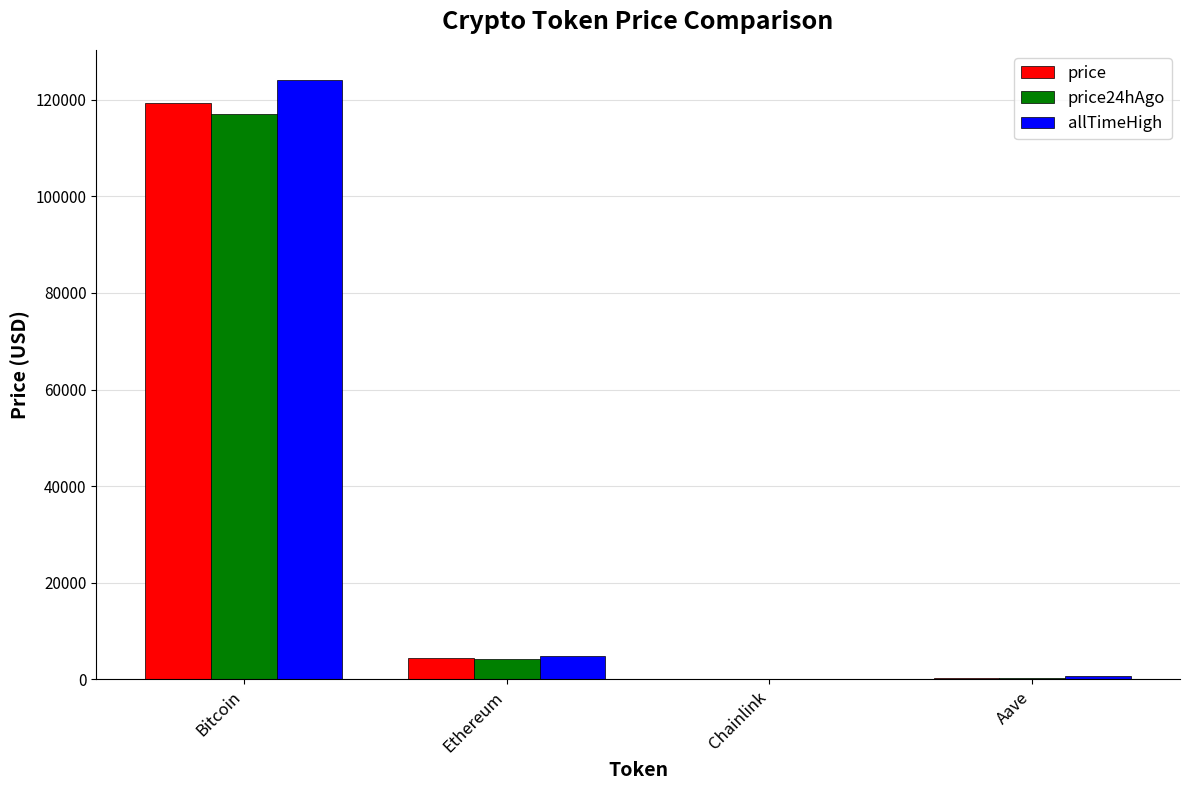

Between Bitcoin and Chainlink, which series saw the biggest shift?

allTimeHigh